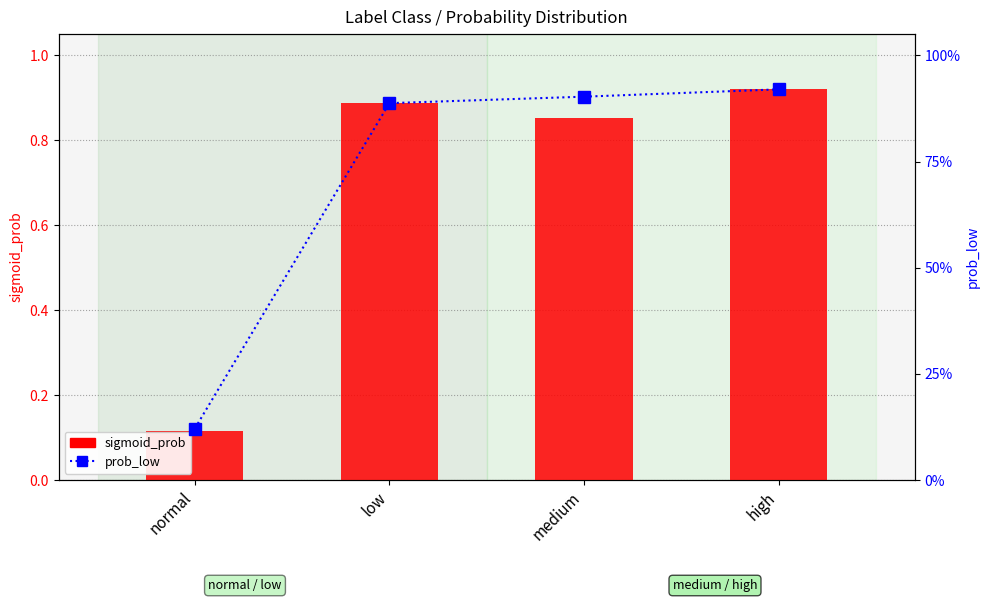

Are the bars grouped side by side (vs. stacked)?

Yes